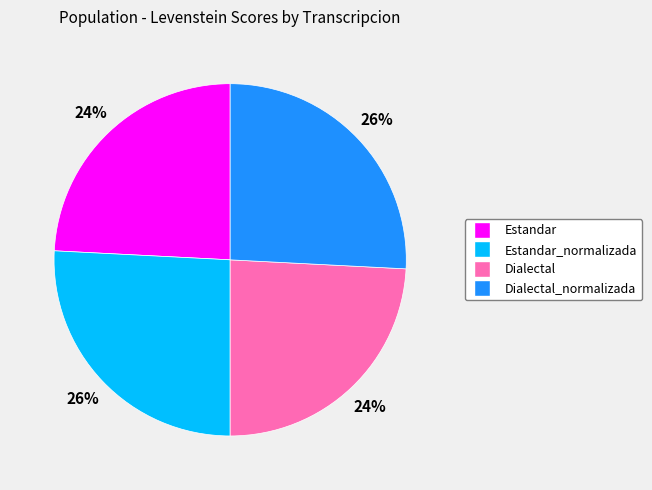

Is there any slice that represents more than half of the pie?

No